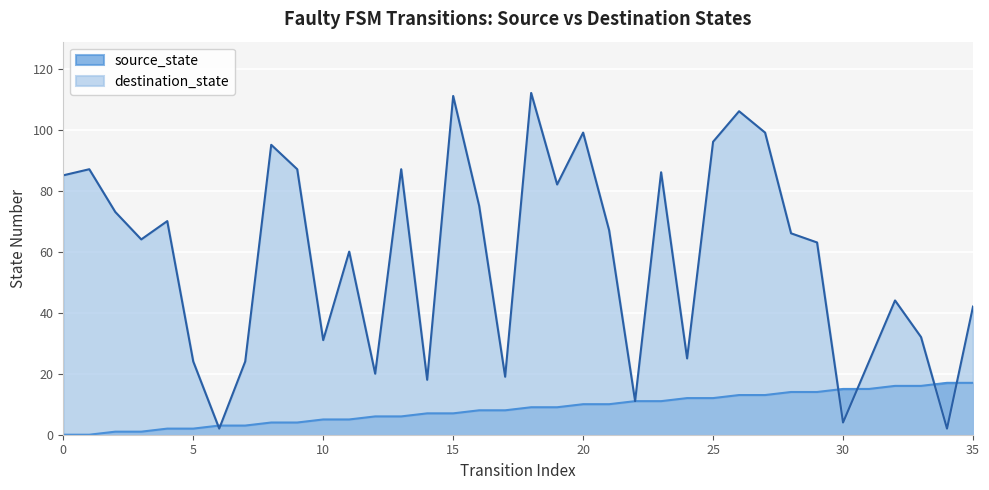

After their last crossing, which series has the higher values: destination_state or source_state?

destination_state